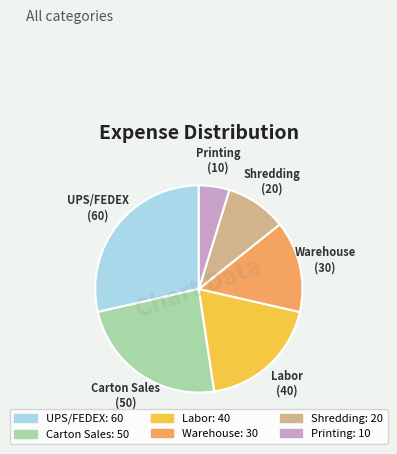

Is there any slice that represents more than half of the pie?

No